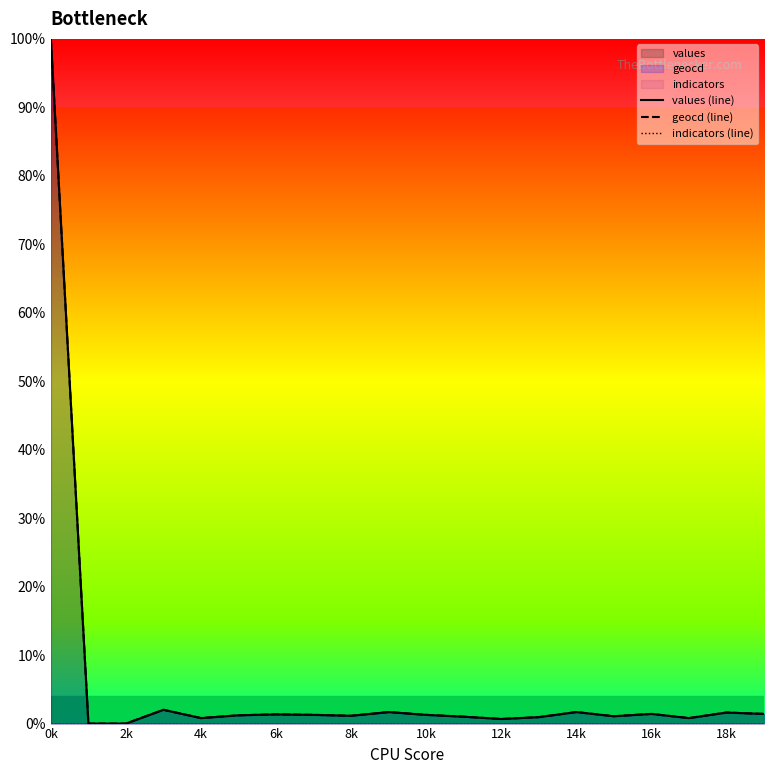

The values (line) series shows 1.3 at 17. True or false?

False